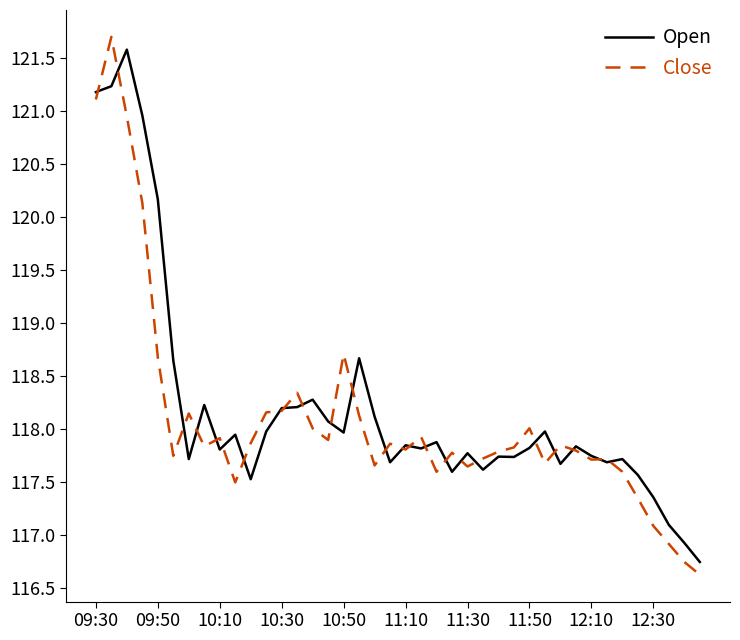

What is the lowest value of the Open series?

116.8